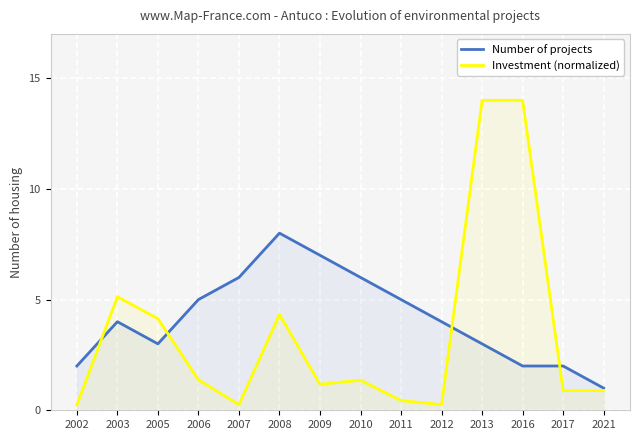

Which series ends up on top after the final intersection of Number of projects and Investment (normalized)?

Number of projects